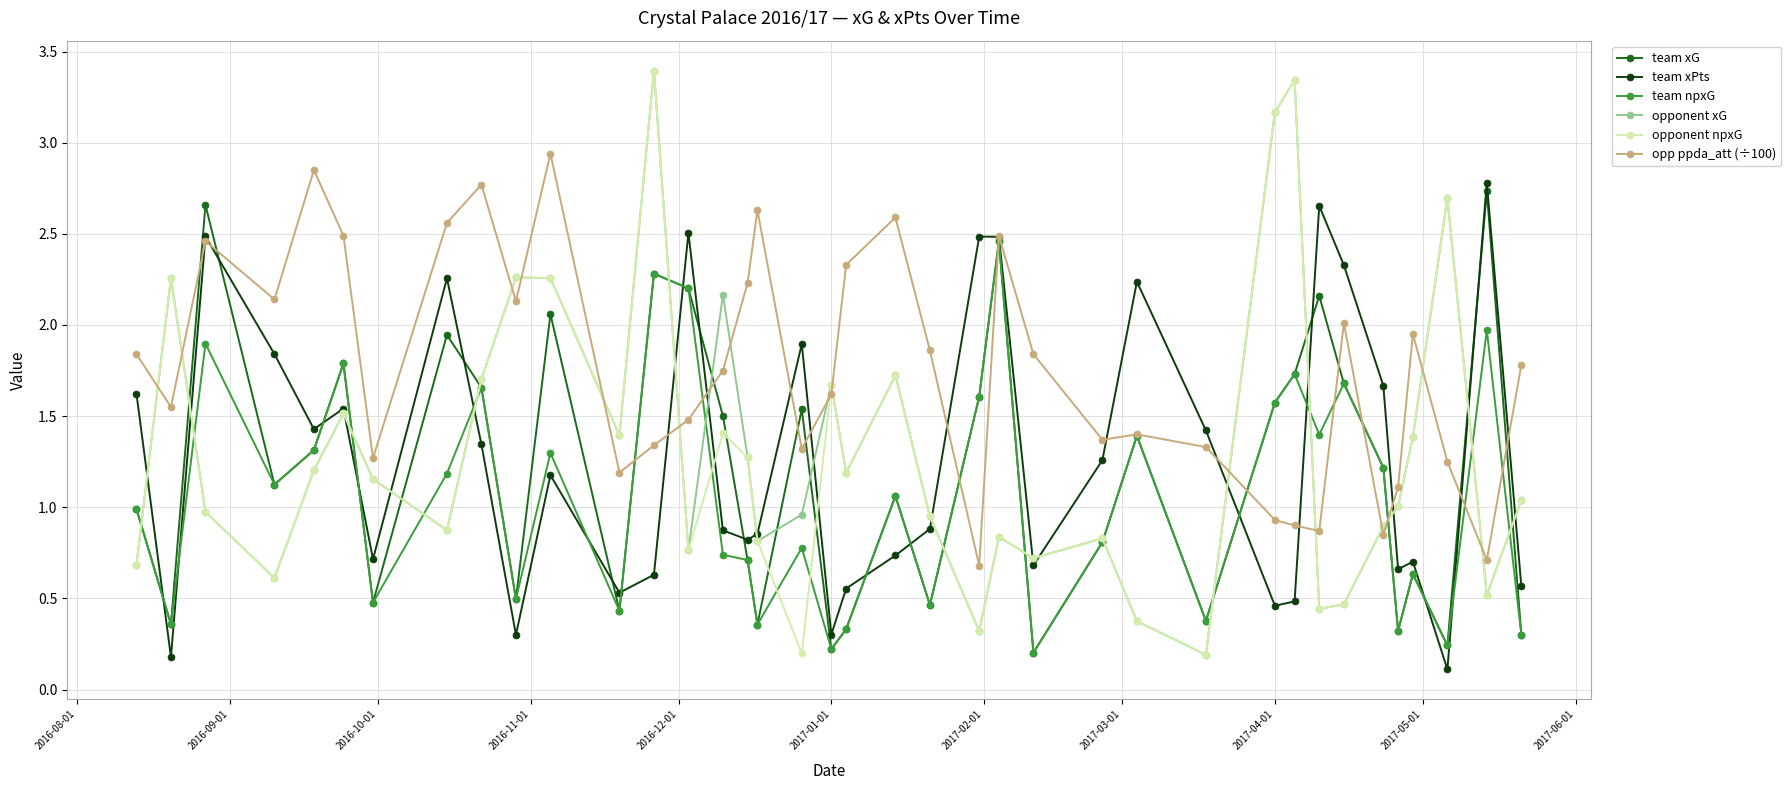

What is the maximum value shown in the chart?

3.4